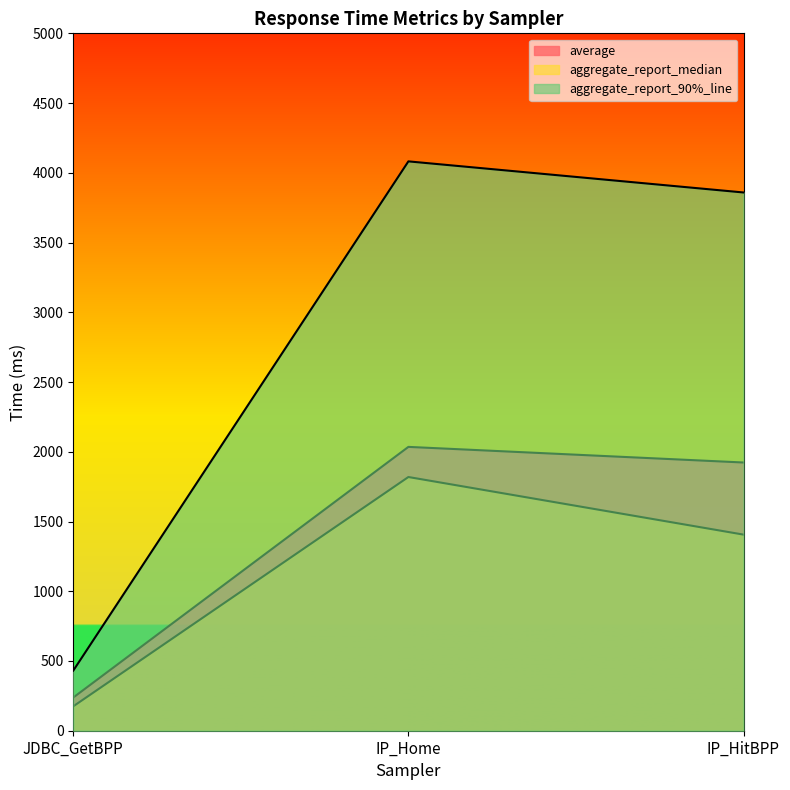

What is the label of the 2nd point from the left?

IP_Home